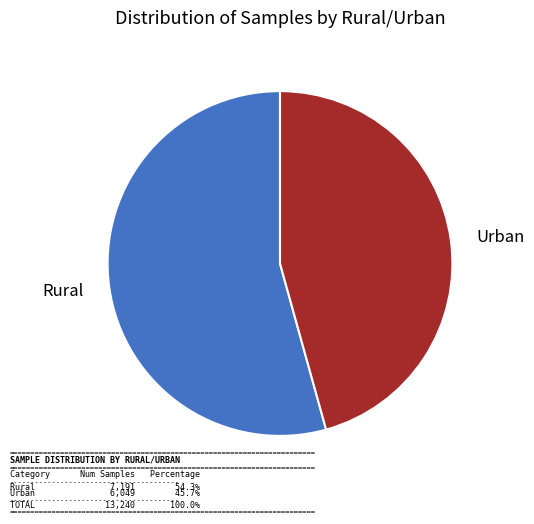

Is it true that Urban is 58% of the pie?

False